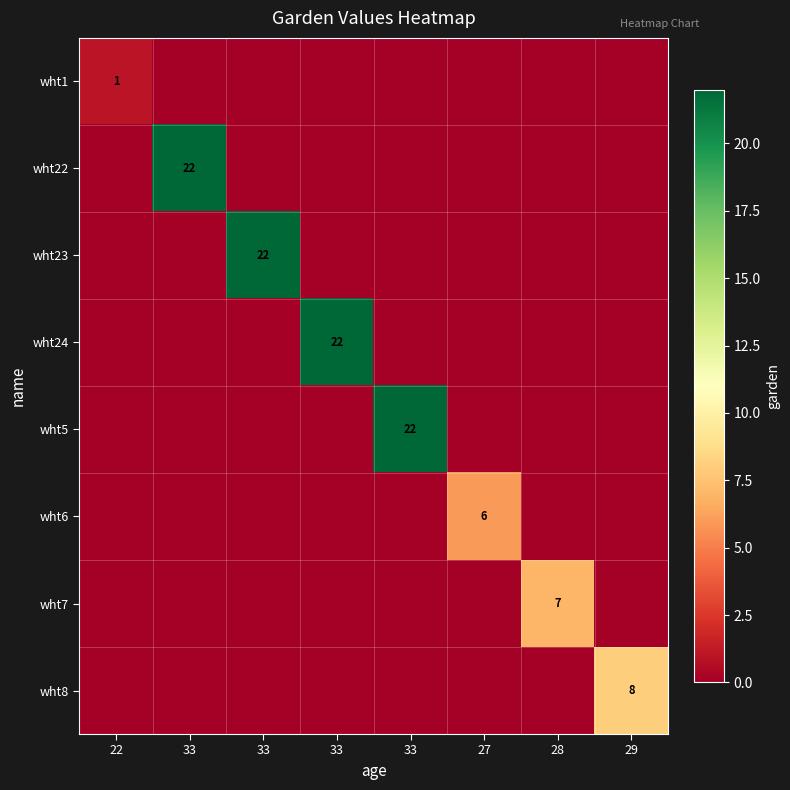

The value of wht1 at 33 is 0. True or false?

True